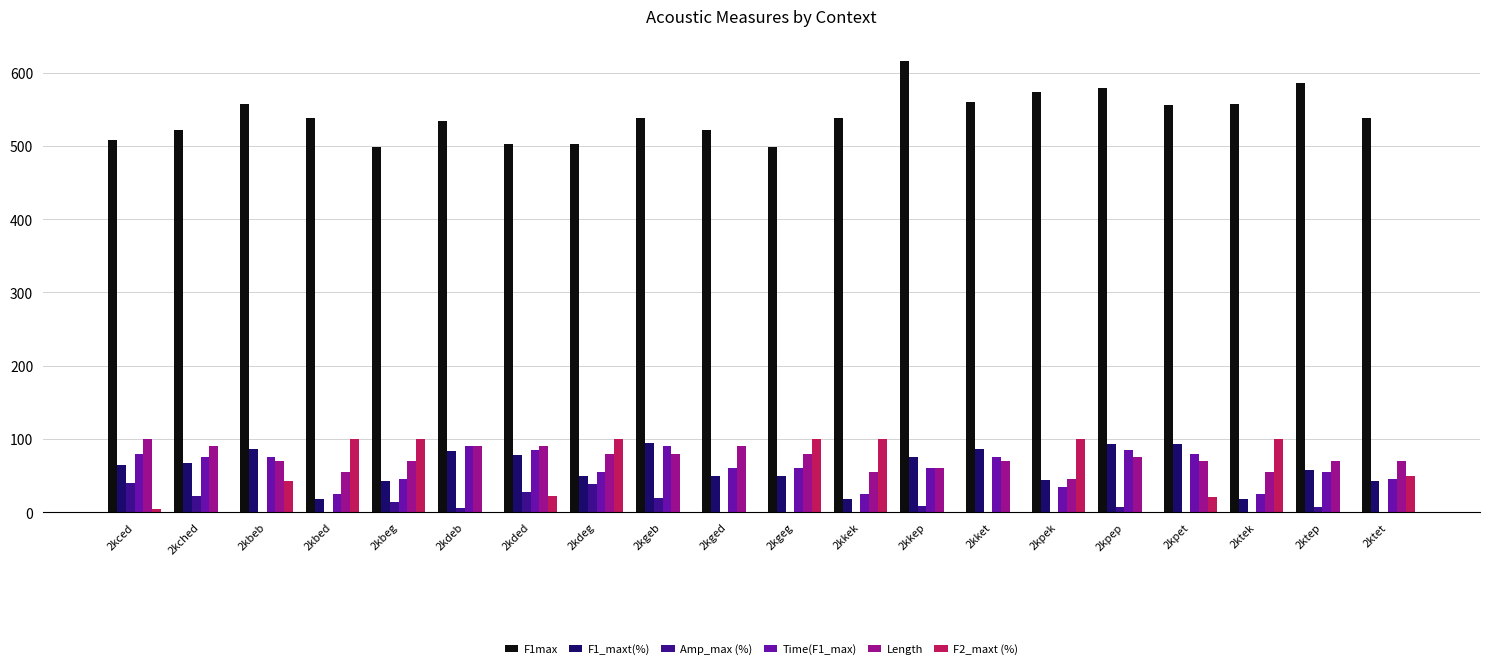

Is the value of Amp_max (%) at 2kpet greater than the value of F1_maxt(%) at 2kgeg?

No